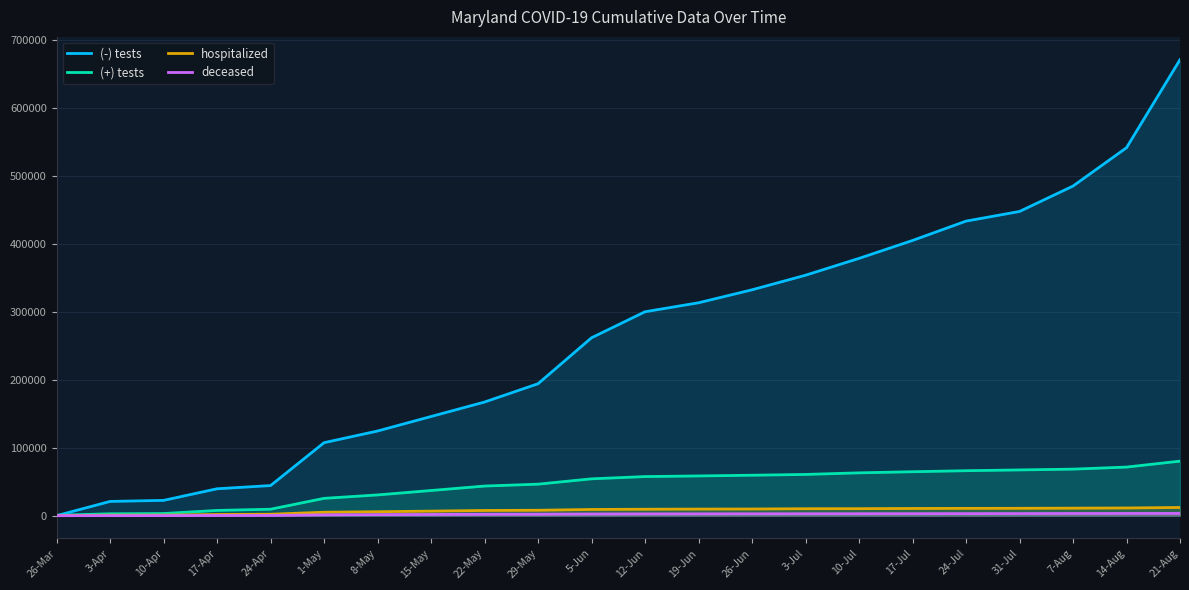

What is the total value across all series at 8-May?

162300